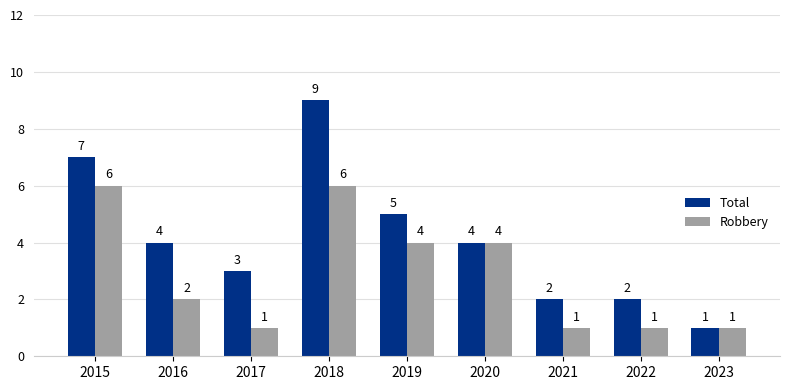

How many data points in Total are less than 4?

4